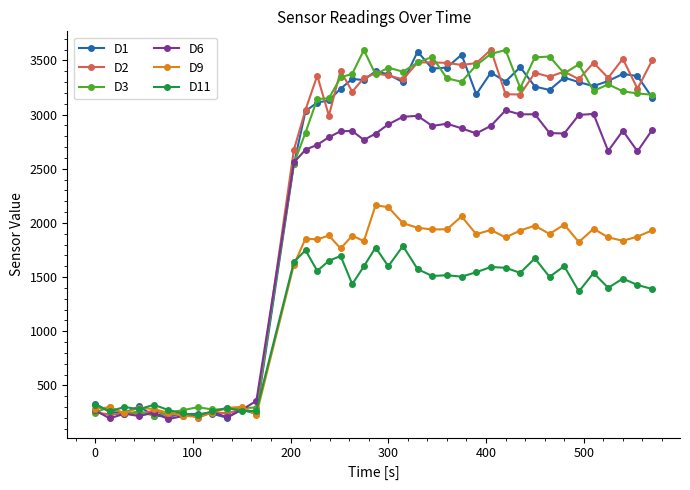

True or false: D2 has more than 1 points higher than both neighbors.

True